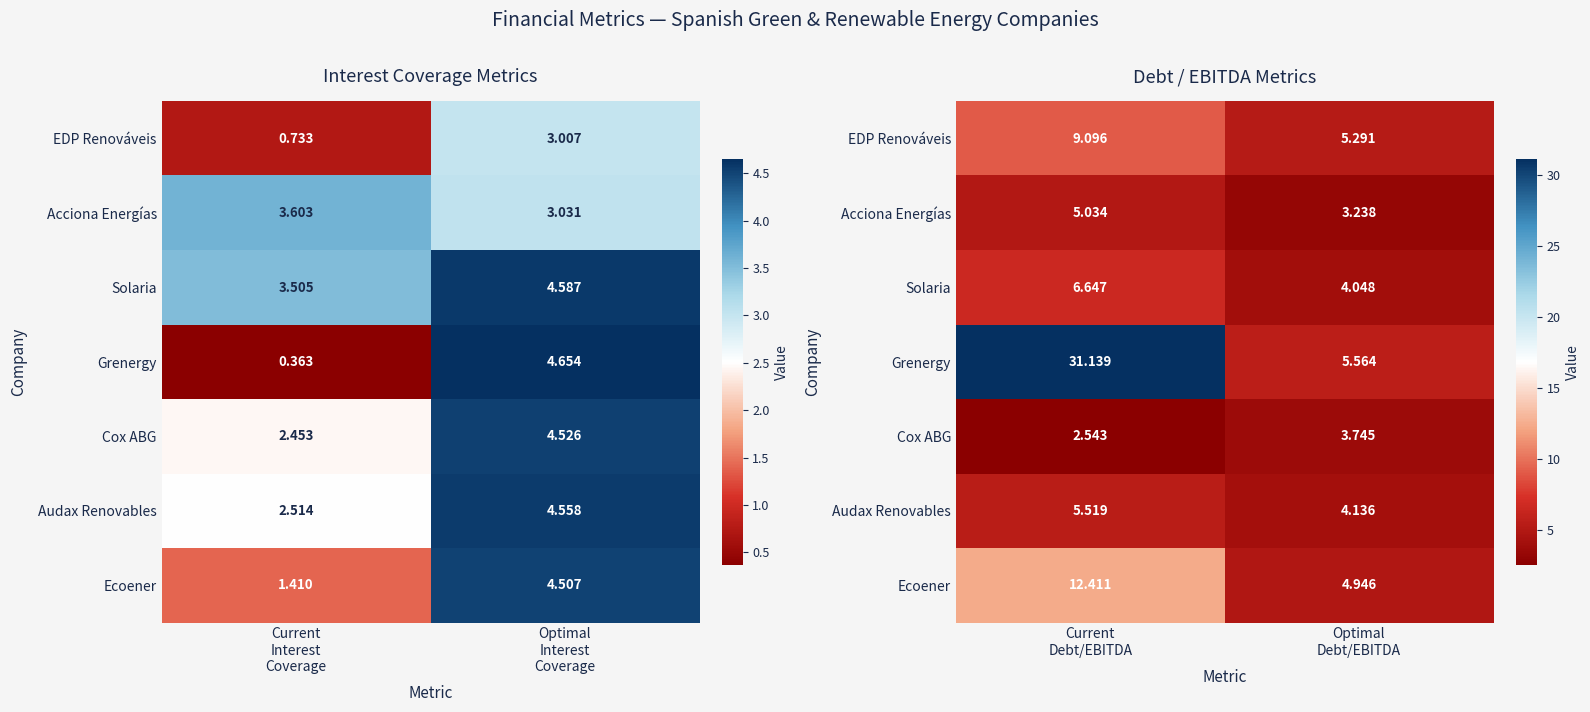

How many data points in Cox ABG are less than 3?

1